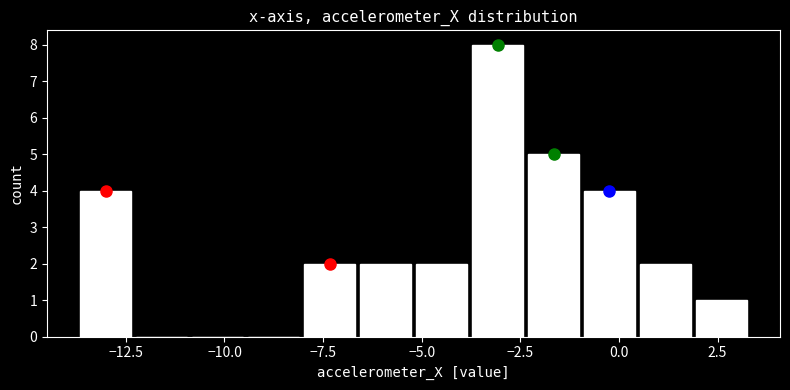

Read against the x-axis, roughly where is the centre of the tallest bar?

-3.0